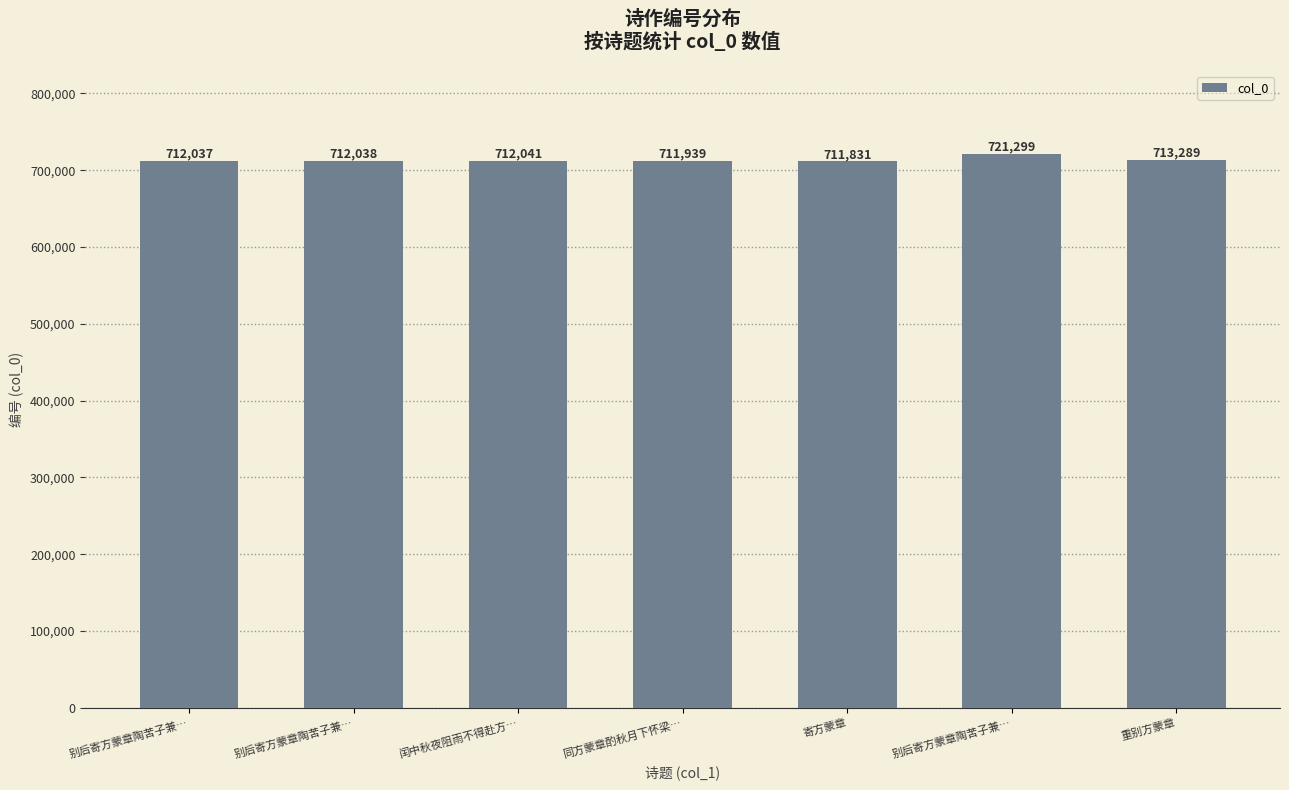

What is the average value?

713496